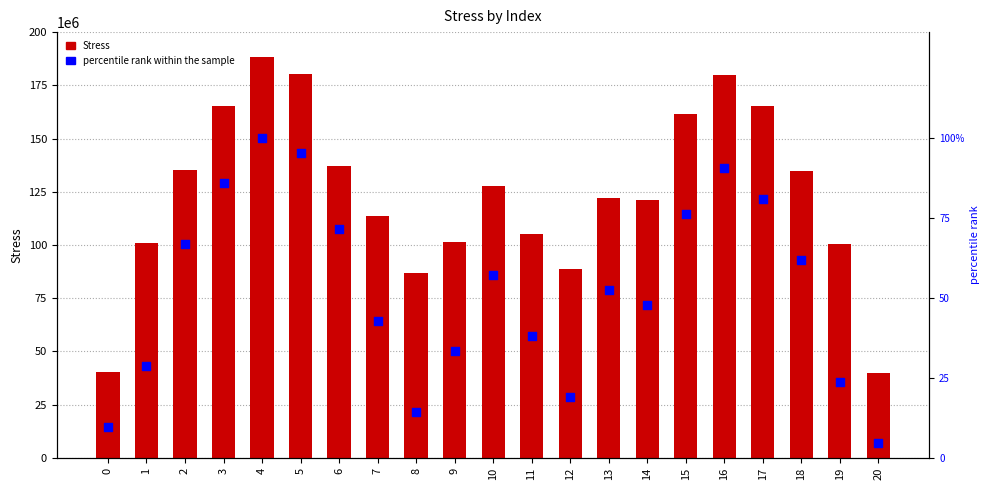

At which category is the sum across all series the highest?

4